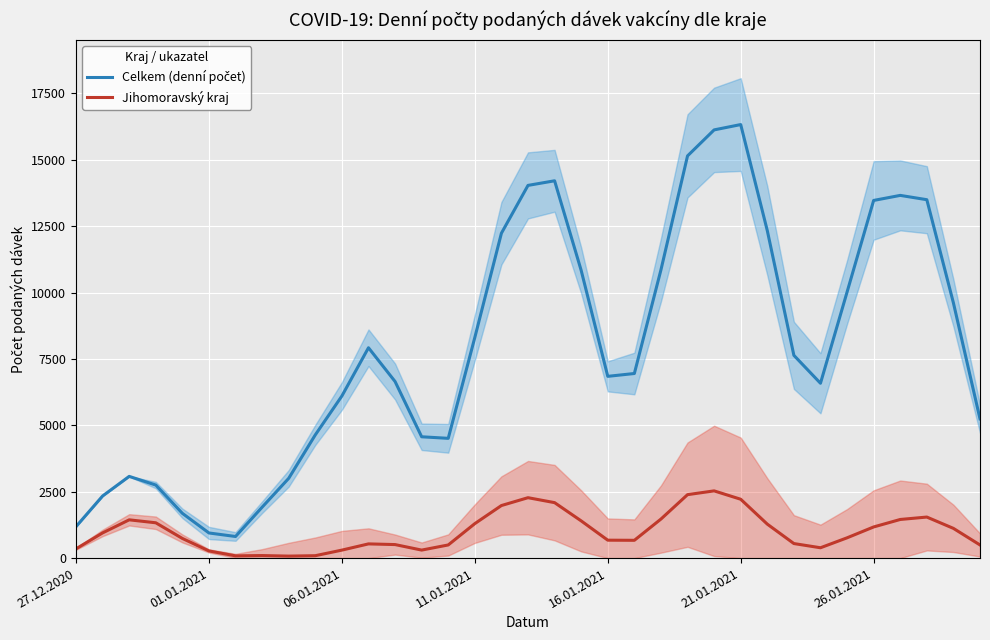

Which series changed the most between 01.01.2021 and 24?

Celkem (denní počet)